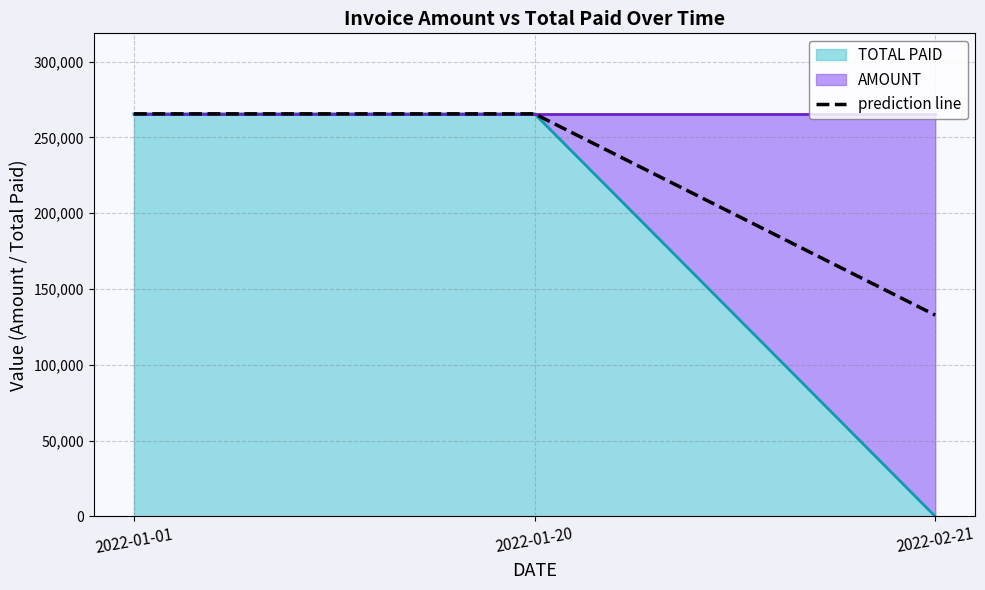

Is it true that the value at 2022-01-20 is 368490?

False